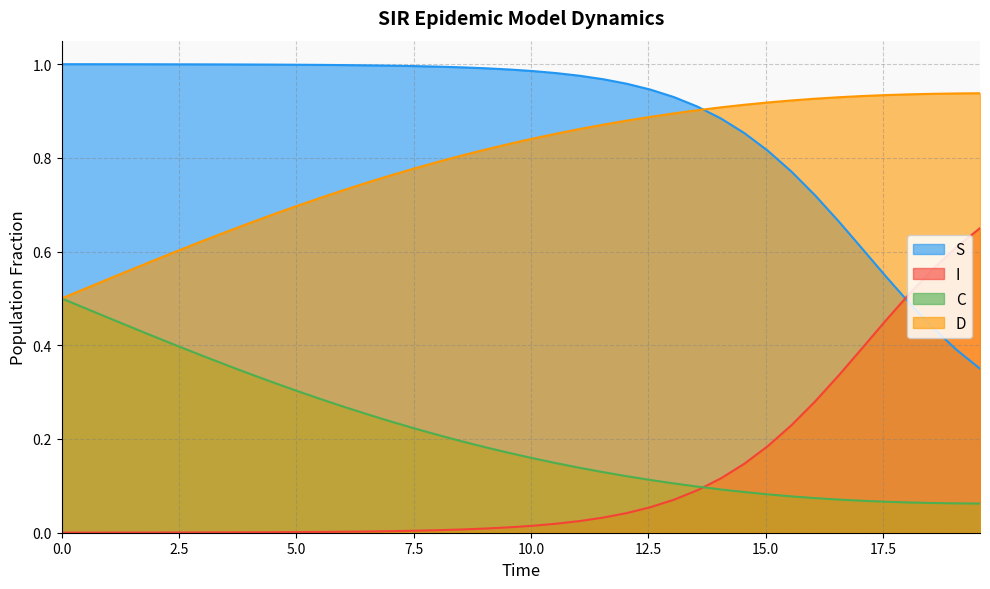

Count the number of categories in the chart.

40